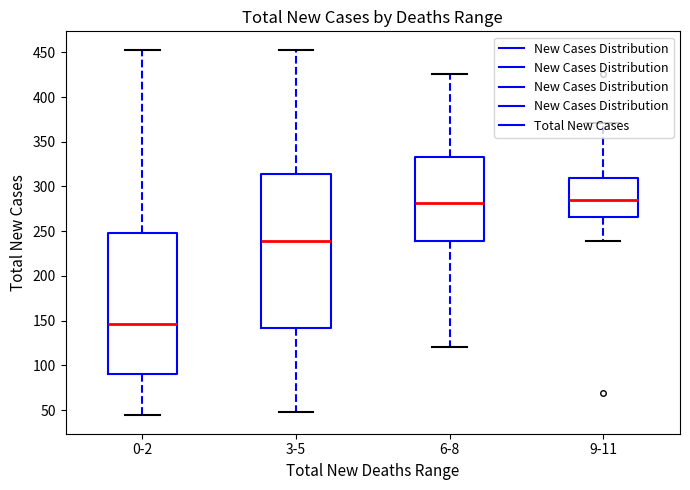

At which category does the chart reach its minimum across all series?

0-2